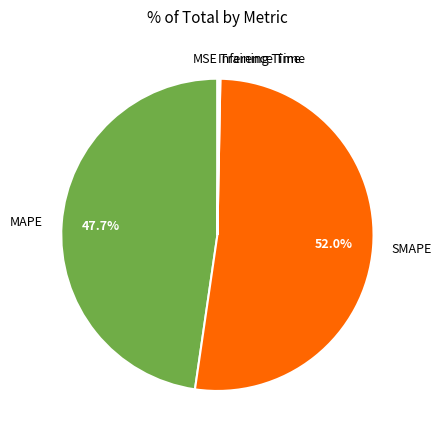

What is the largest slice in the pie chart?

SMAPE